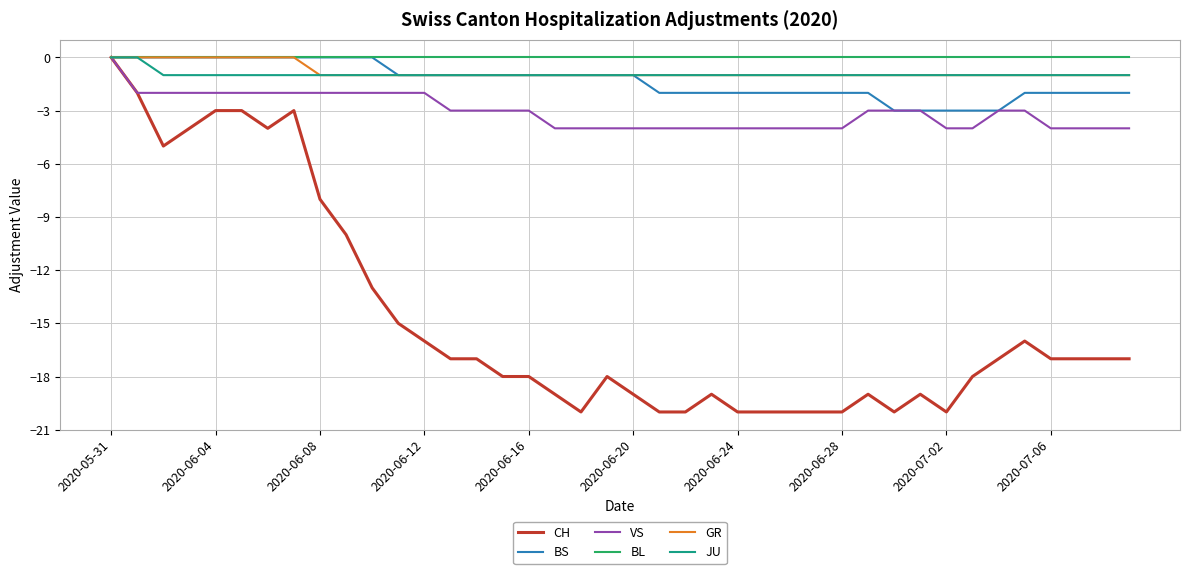

How many categories are shown in the chart?

40